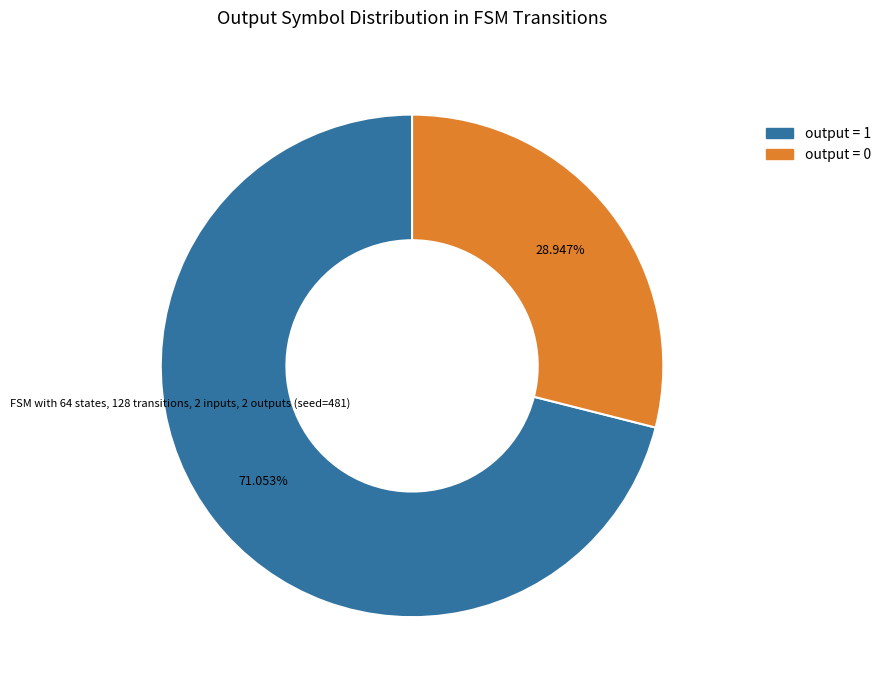

Count the number of slices in the pie.

2